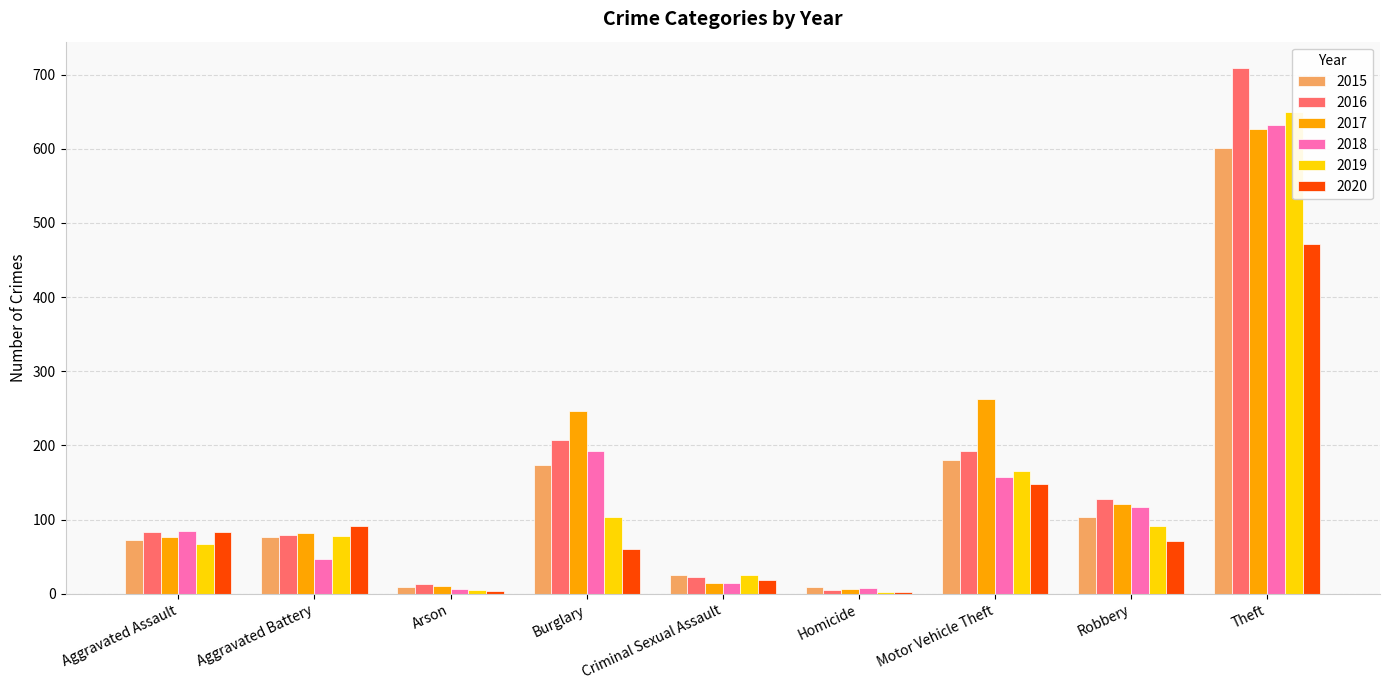

Reading left to right, what are all the values shown in this chart?

2015: 73	76	9	174	25	9	181	104	601
2016: 84	79	13	208	23	5	192	128	709
2017: 76	82	11	247	15	6	263	121	627
2018: 85	47	7	192	15	8	158	117	632
2019: 67	78	5	103	25	3	166	91	649
2020: 84	92	4	60	19	2	148	71	472